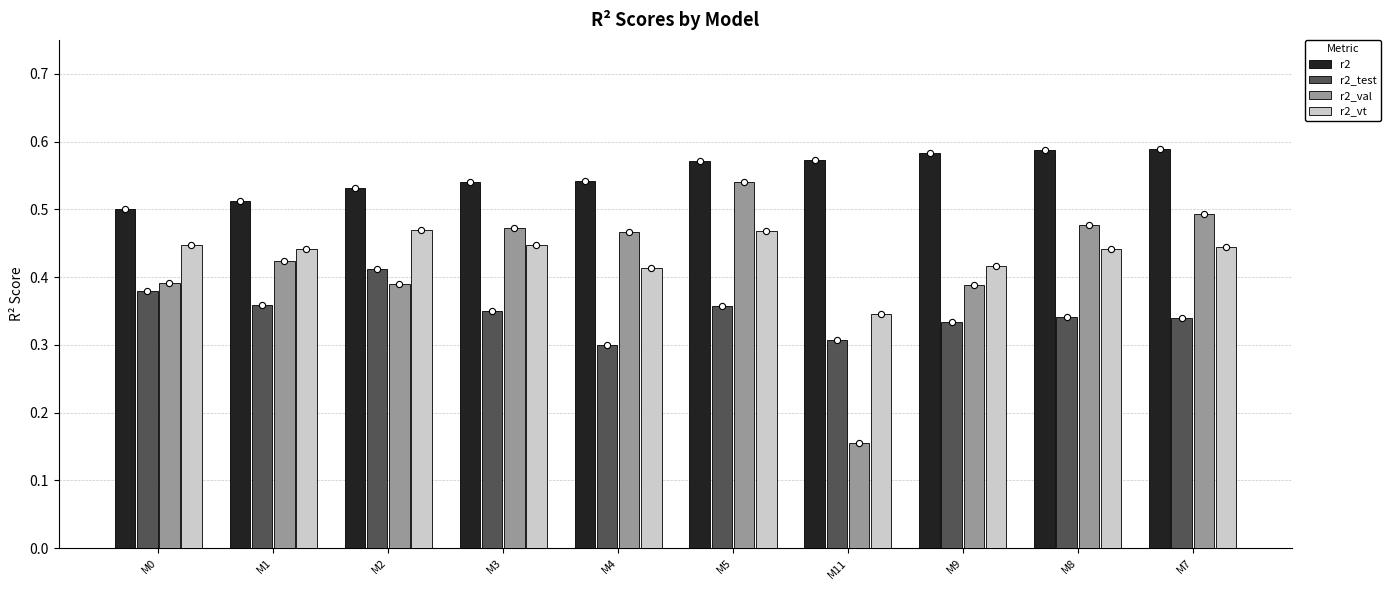

What are all the series names shown in the legend?

r2, r2_test, r2_val, r2_vt